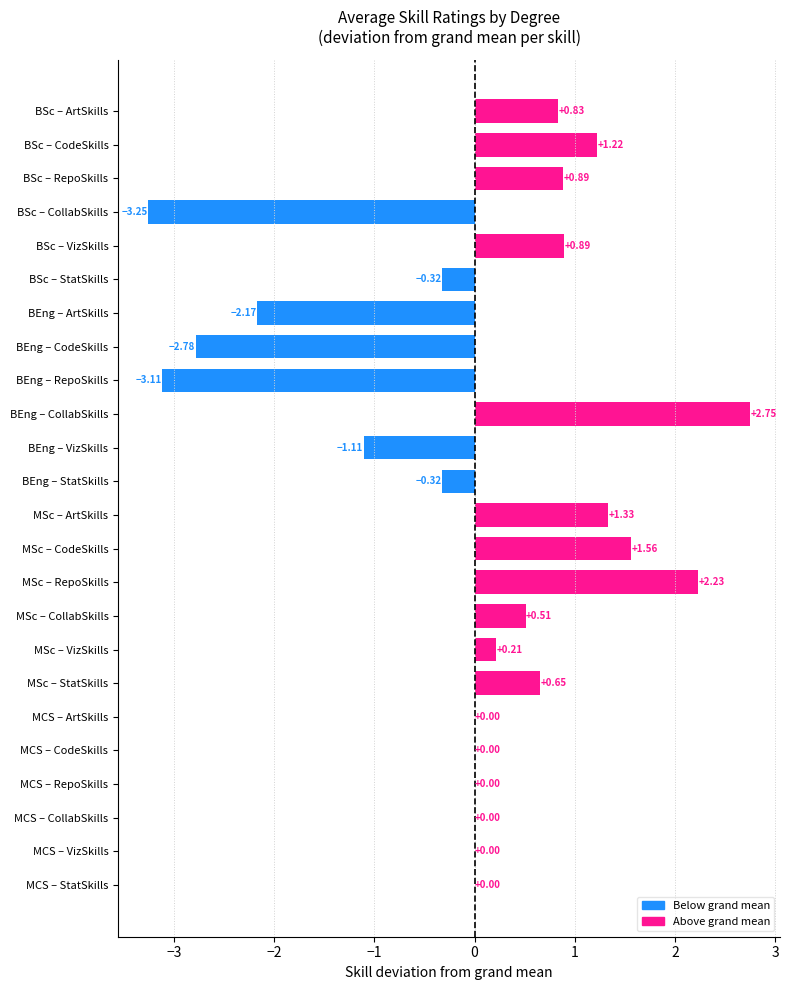

Between BEng – VizSkills and MSc – RepoSkills, which is larger?

MSc – RepoSkills